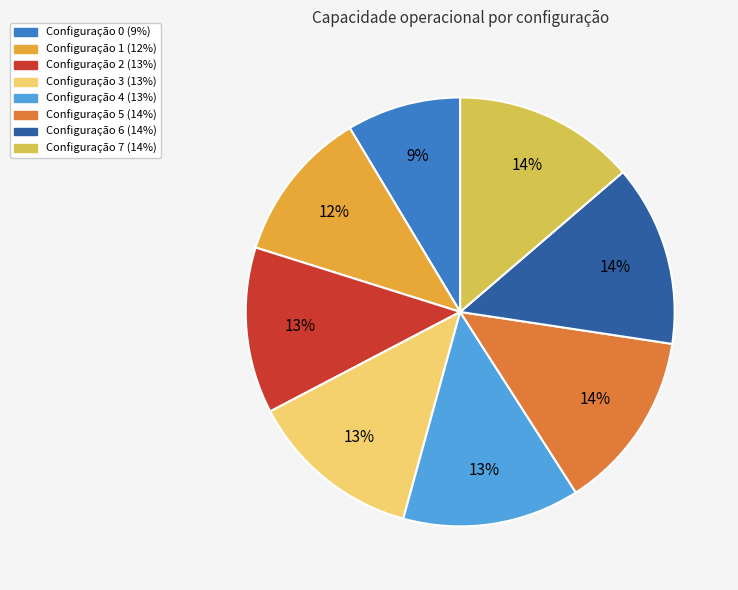

To the nearest percent, what is the average slice percentage?

12%